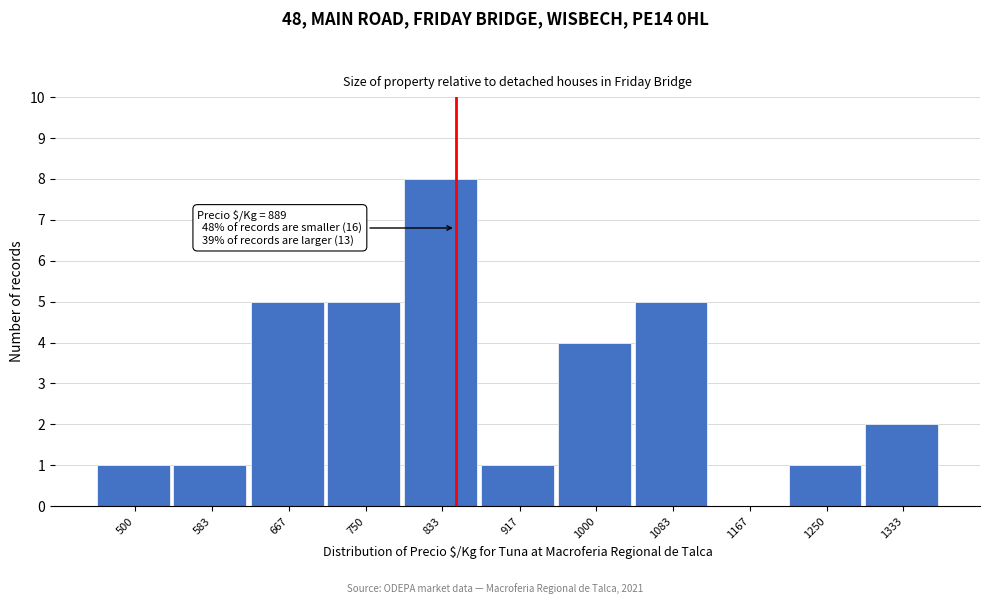

Reading left to right, extract all data points from this chart.

500=1	583=1	667=5	750=5	833=8	917=1	1000=4	1083=5	1167=0	1250=1	1333=2